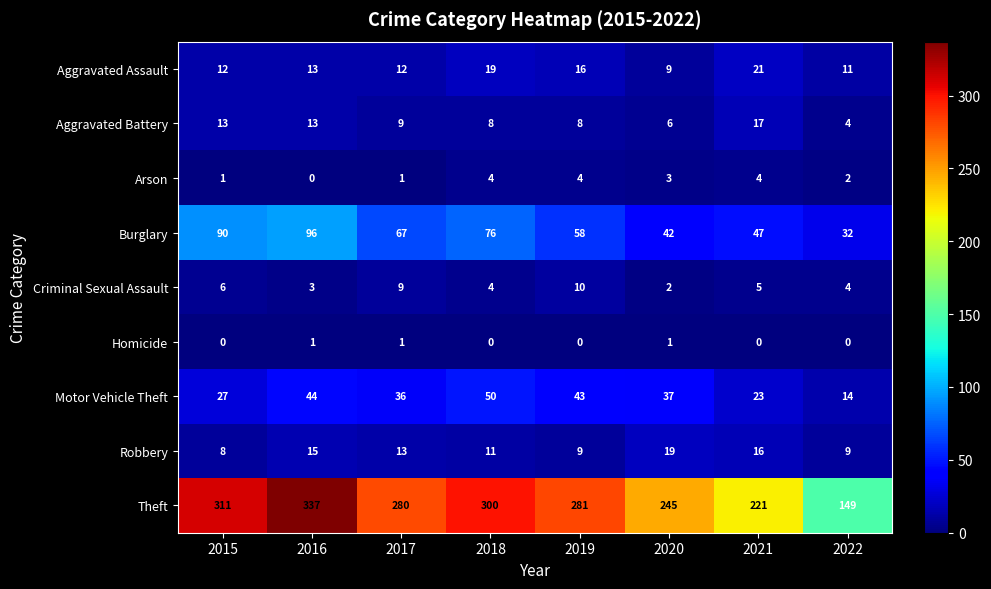

How many values in the Burglary series are below 67?

4